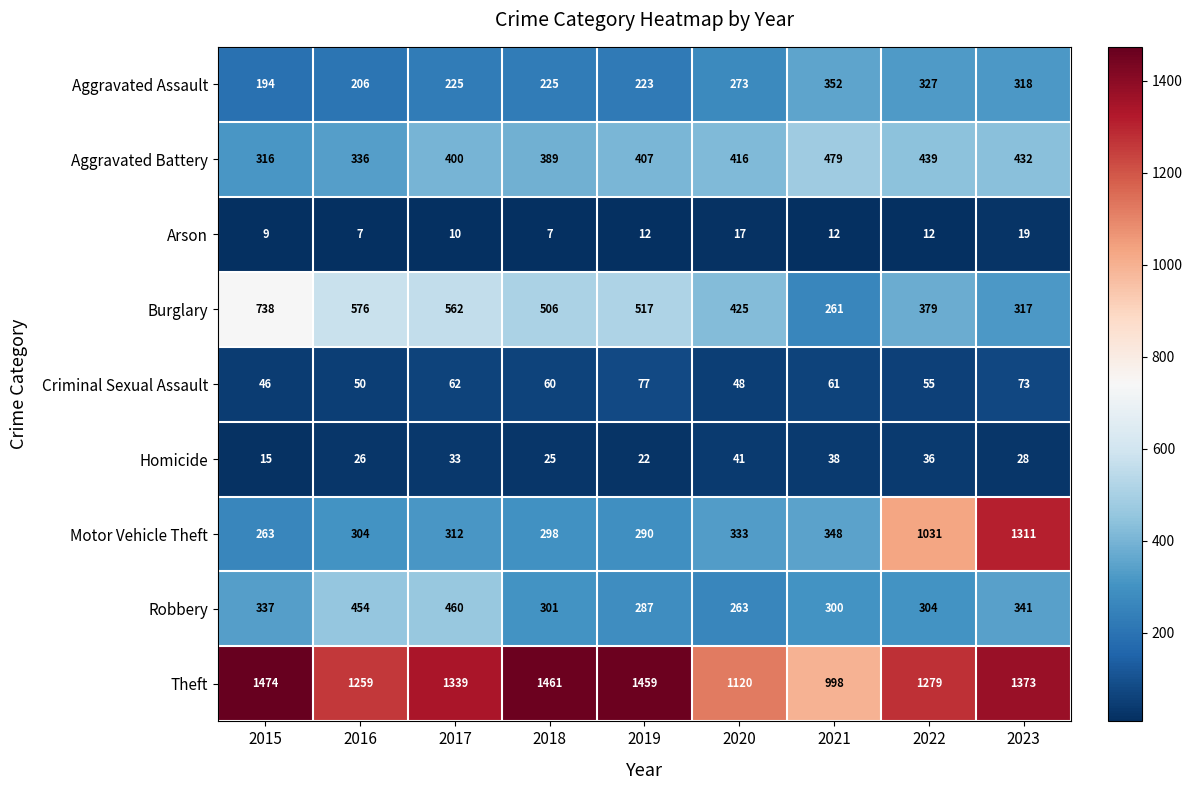

Which series has the largest range (max minus min)?

Motor Vehicle Theft